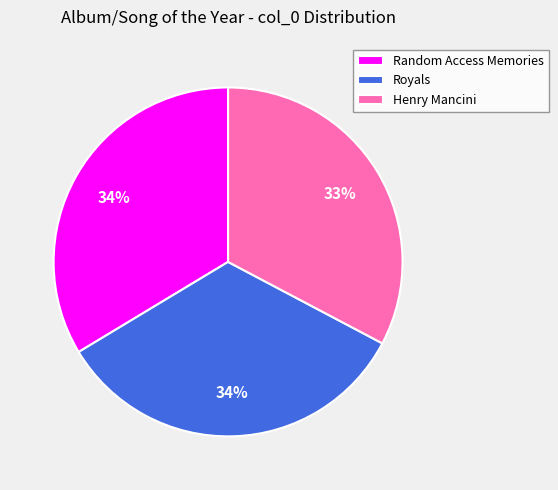

Which slice is the smallest?

Henry Mancini